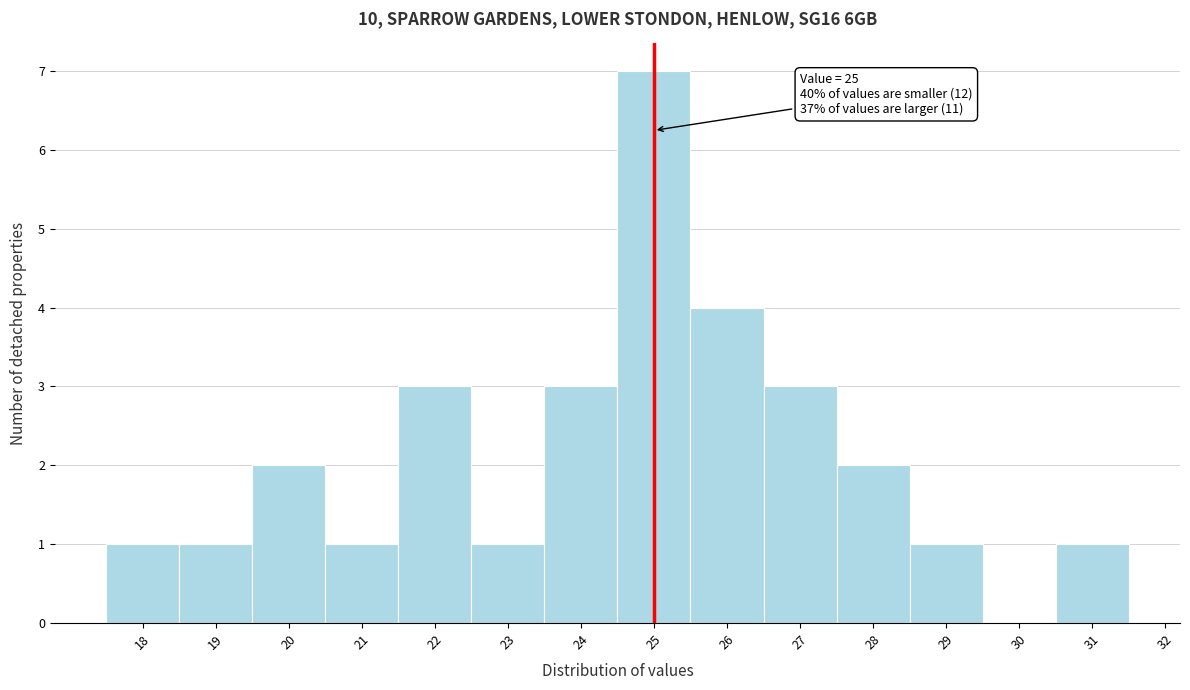

Over which range of the x-axis is the bar tallest?

24.5 to 25.5